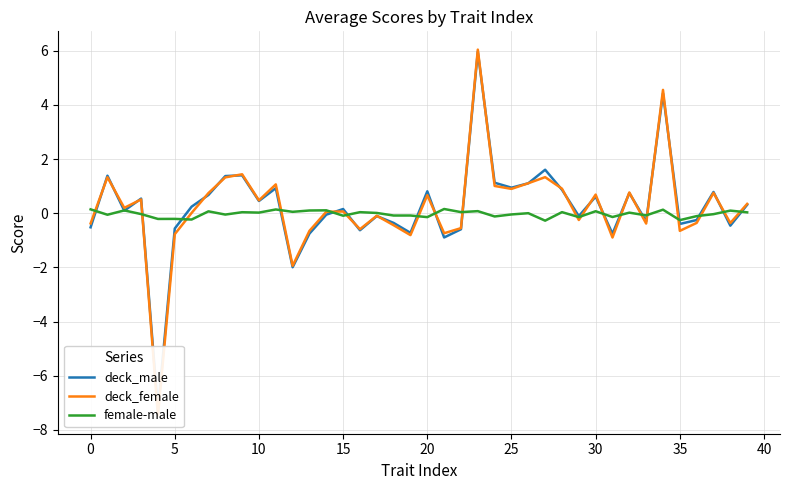

What is the lowest value of the female-male series?

-0.3